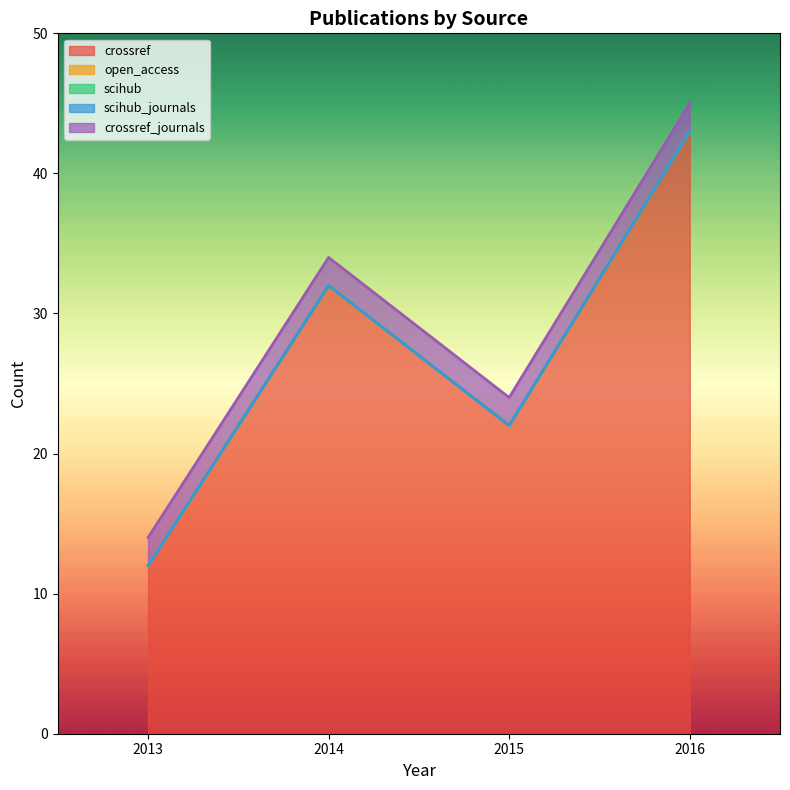

Reading right to left, what are all the values shown in this chart?

crossref: 43	22	32	12
open_access: 0	0	0	0
scihub: 0	0	0	0
scihub_journals: 0	0	0	0
crossref_journals: 2	2	2	2